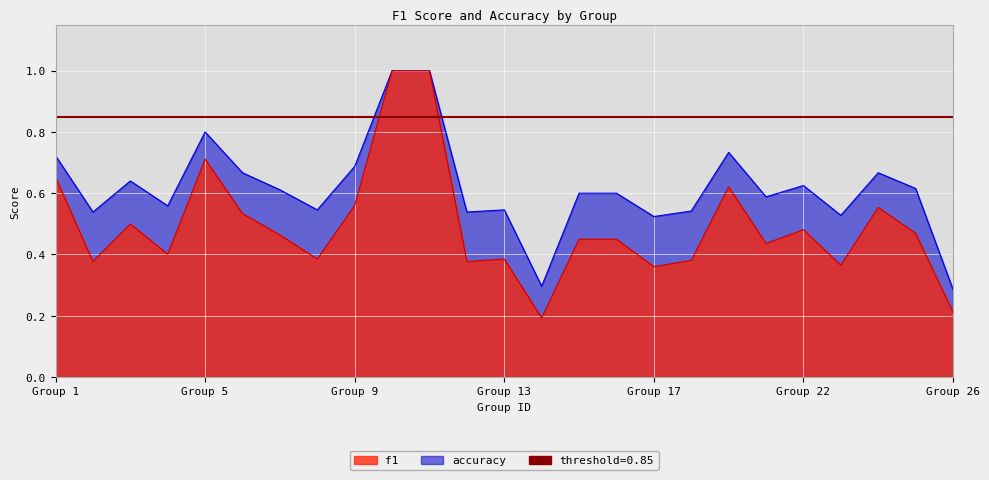

What is the average value of the f1 series?

0.5